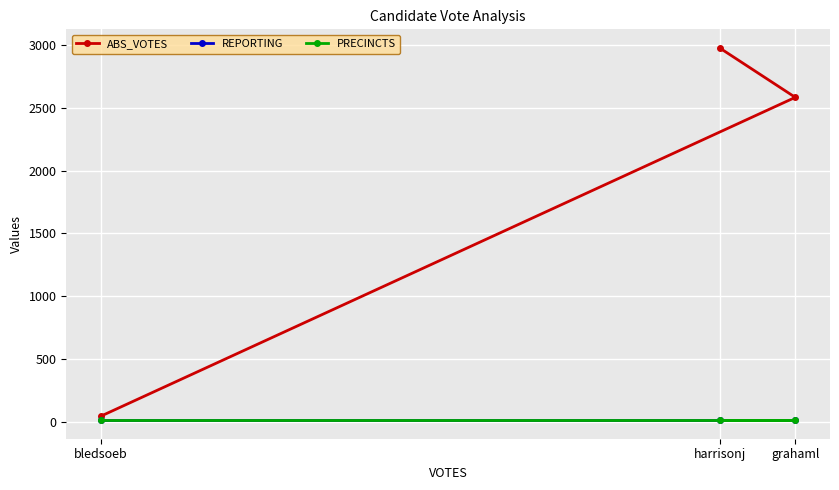

At how many categories does at least one series exceed 200?

2